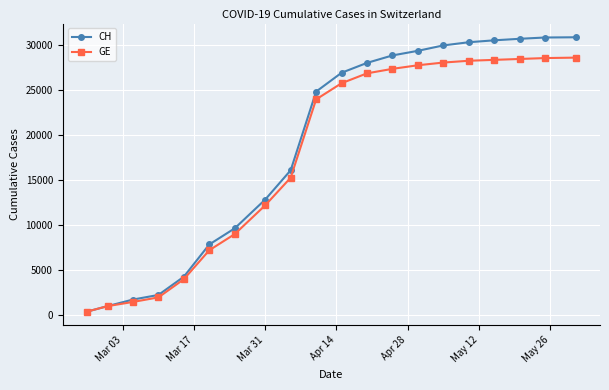

What is the highest value of the GE series?

28650